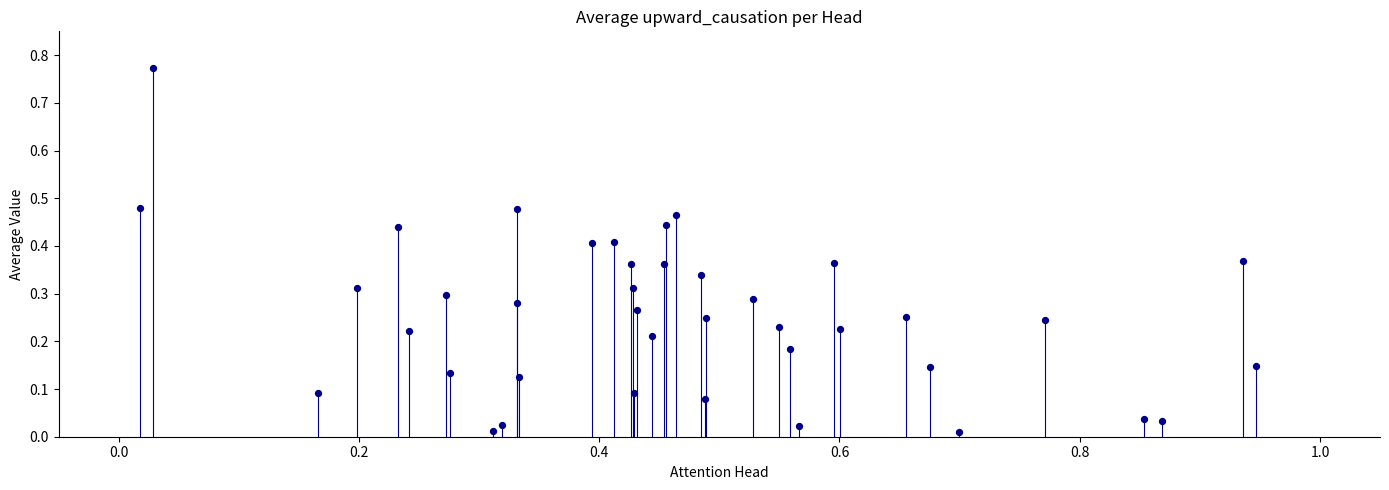

What is the range of X values (max minus min)?

0.9